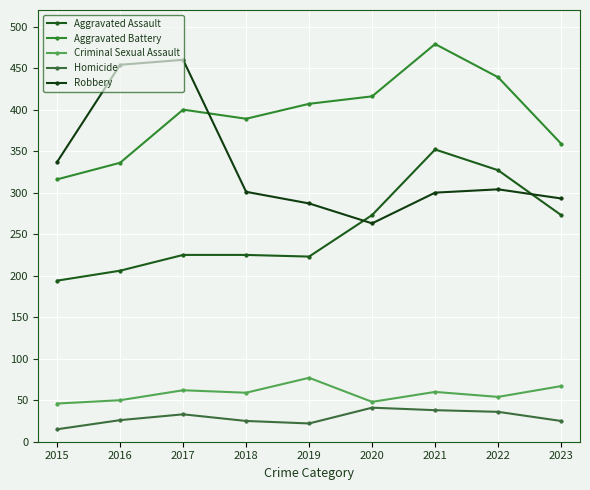

What are all the series names shown in the legend?

Aggravated Assault, Aggravated Battery, Criminal Sexual Assault, Homicide, Robbery